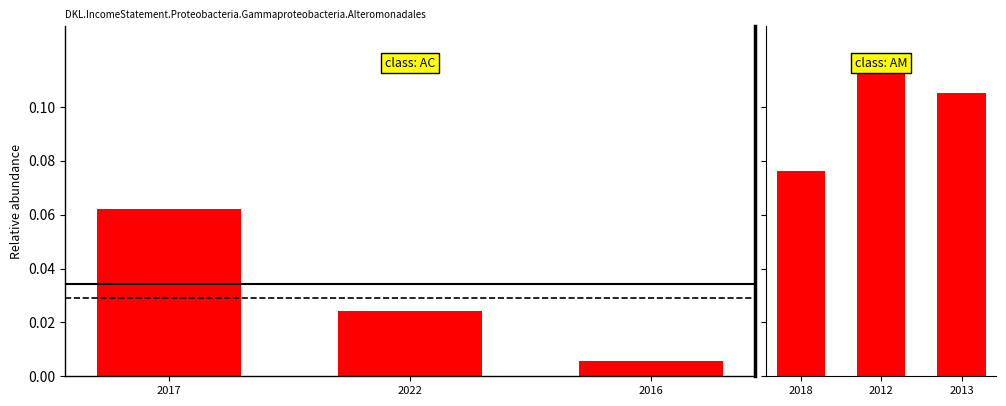

Does the chart contain stacked bars?

No